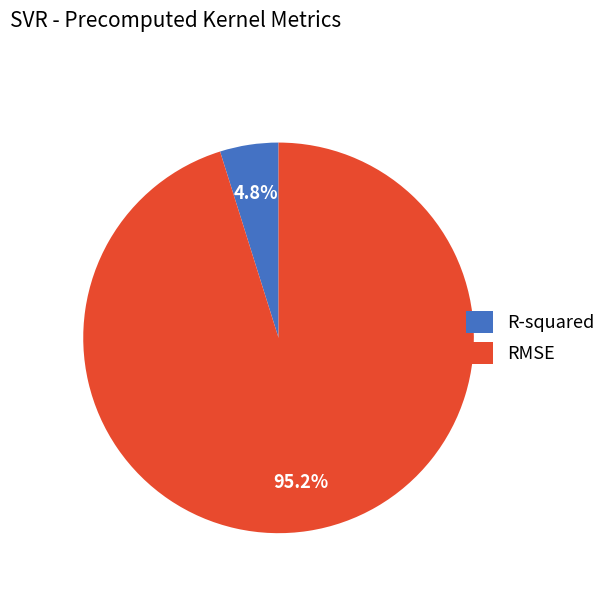

True or false: RMSE accounts for 88% of the total.

False